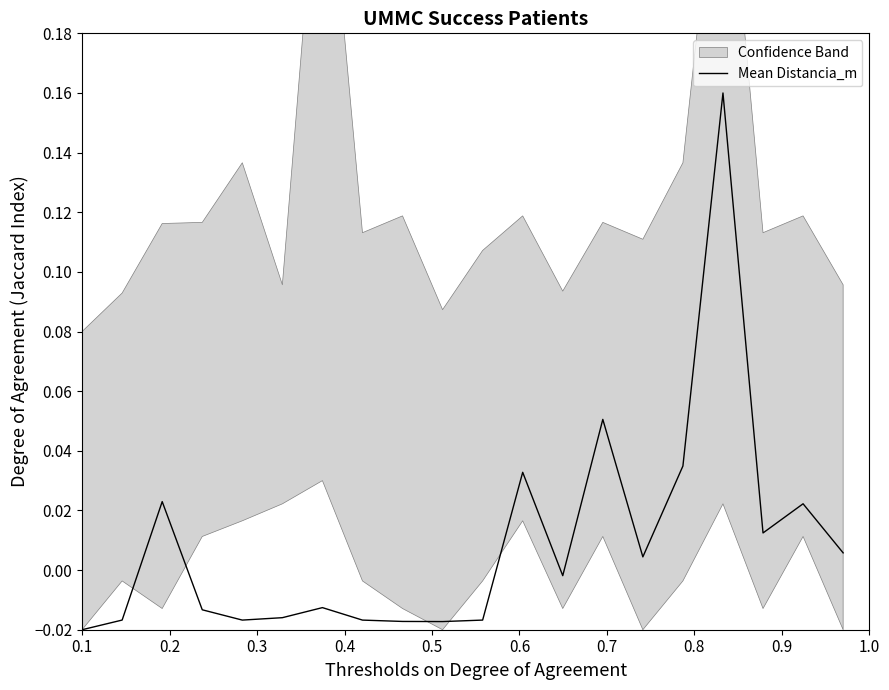

True or false: the data shows 0.0 at 14.

False